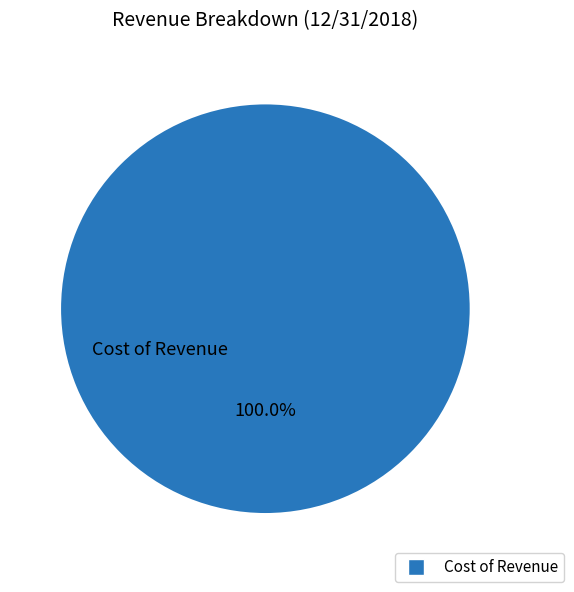

What is the majority slice?

Cost of Revenue